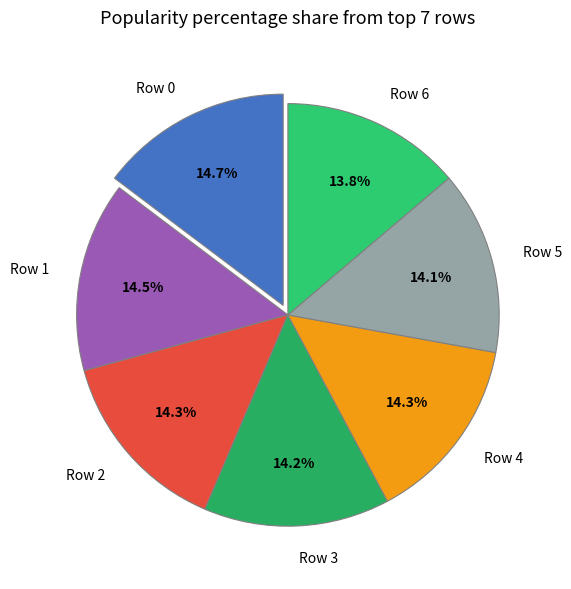

Does Row 2 account for over 50% of the chart?

No